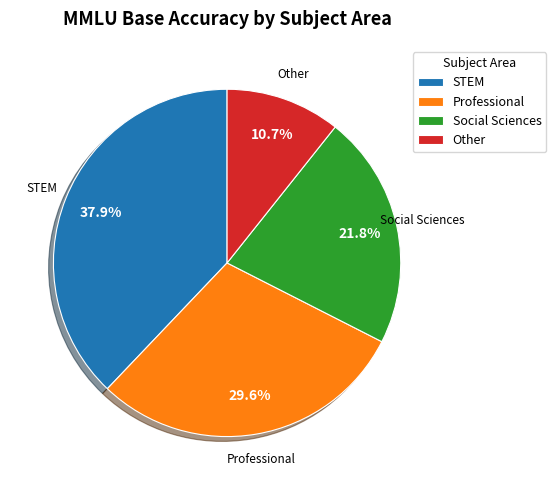

Which slice is the smallest?

Other